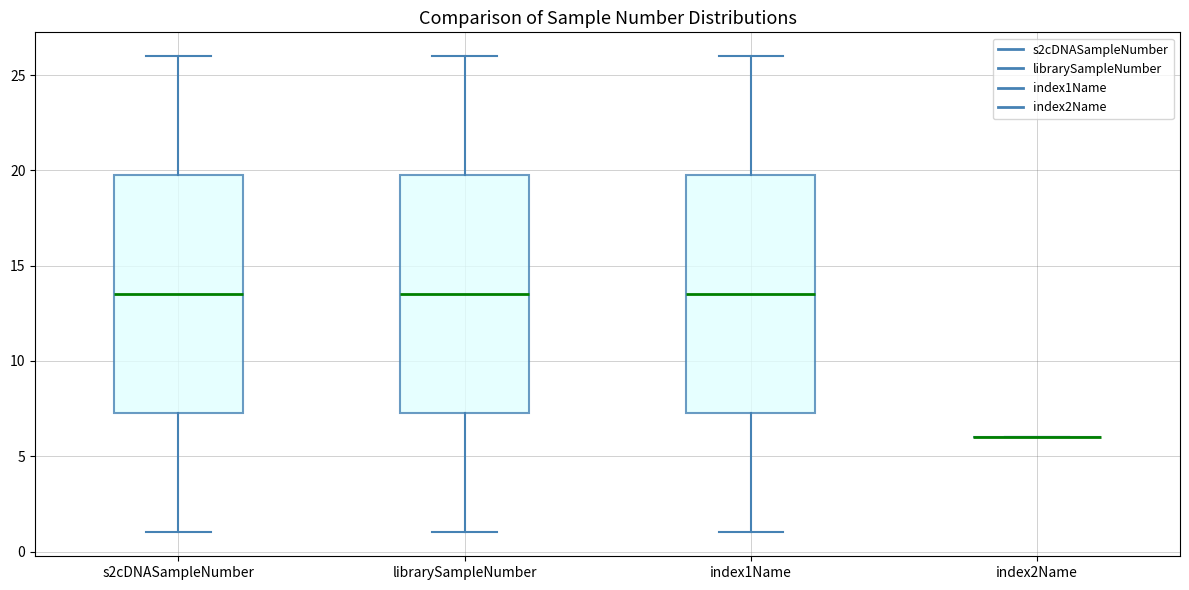

Reading left to right, transcribe this box plot: for each box, give where its median line is, the range the box spans, and where its two whiskers end, as read against the y-axis. The values are not printed on the chart, so give them approximately, as read against the axis.

s2cDNASampleNumber: median 13.5, box 7.5 to 20.0, whiskers 1.0 to 26.0
librarySampleNumber: median 13.5, box 7.5 to 20.0, whiskers 1.0 to 26.0
index1Name: median 13.5, box 7.5 to 20.0, whiskers 1.0 to 26.0
index2Name: box collapsed to a line at 6.0, whiskers 6.0 to 6.0